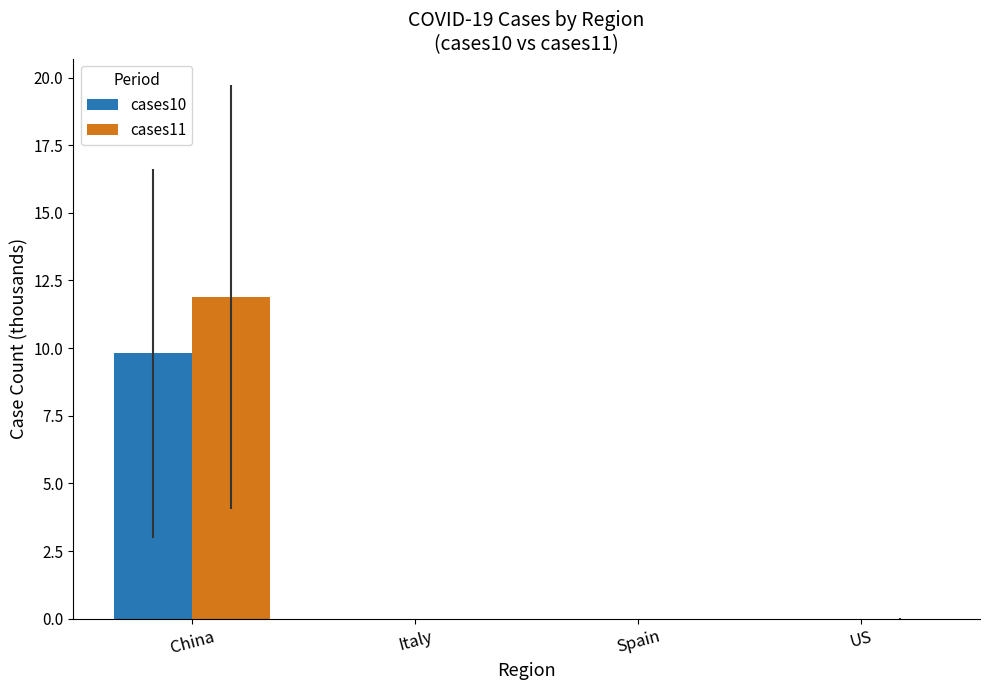

At which category is the sum across all series the highest?

China